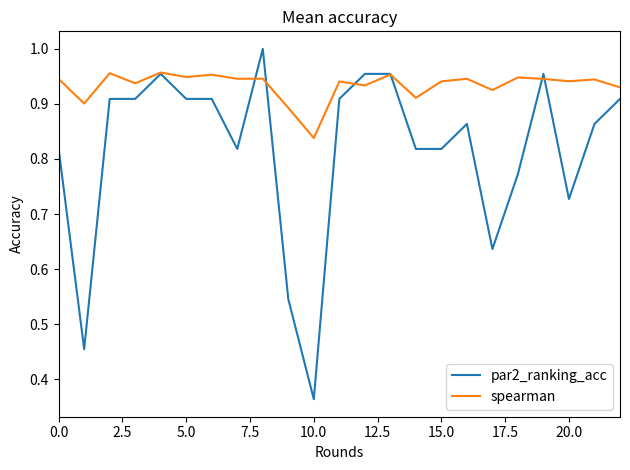

How many categories are shown in the chart?

23